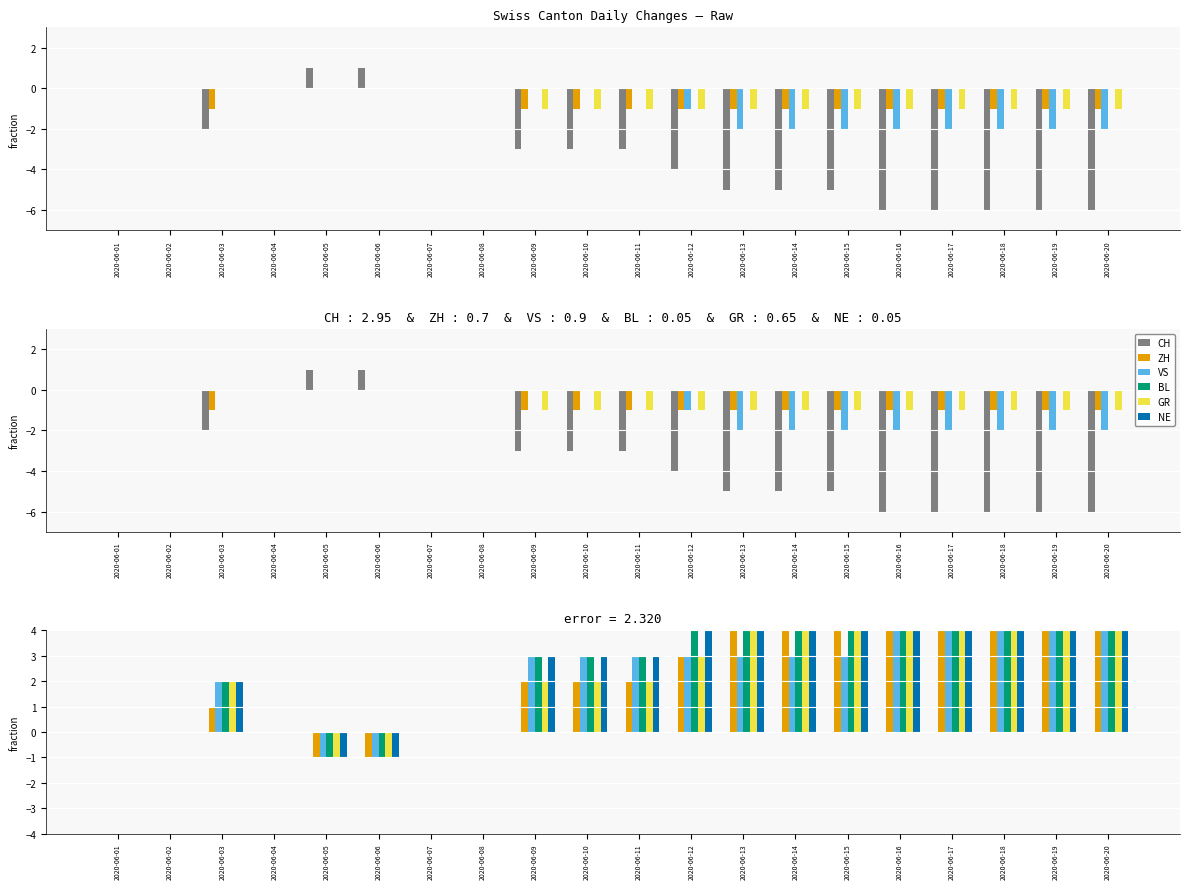

How many groups of bars are there?

20